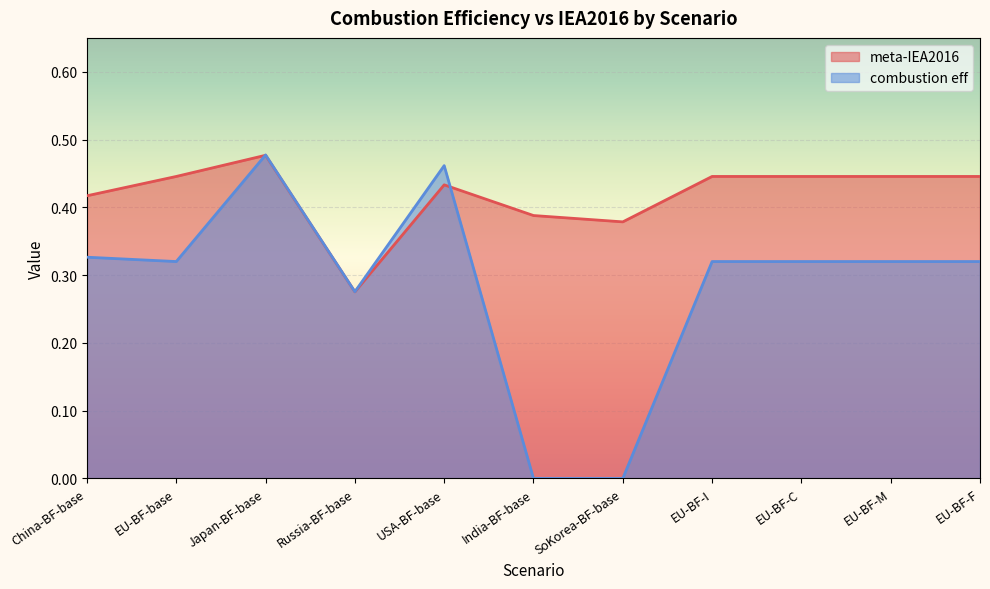

True or false: meta-IEA2016 has more than 2 points higher than both neighbors.

False